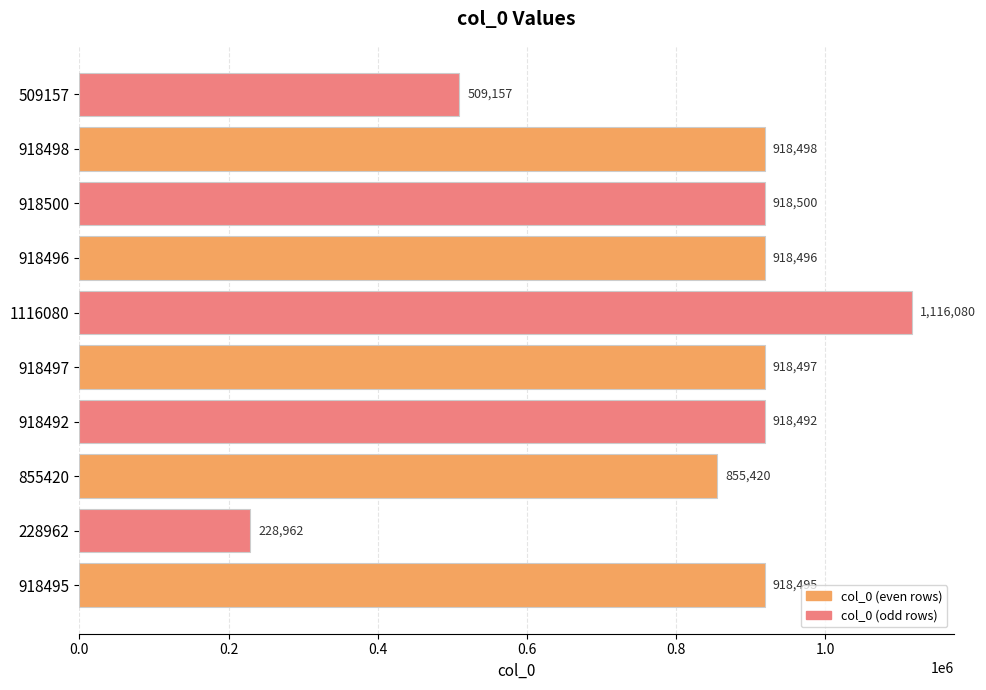

The value at 918495 is 918495. True or false?

True